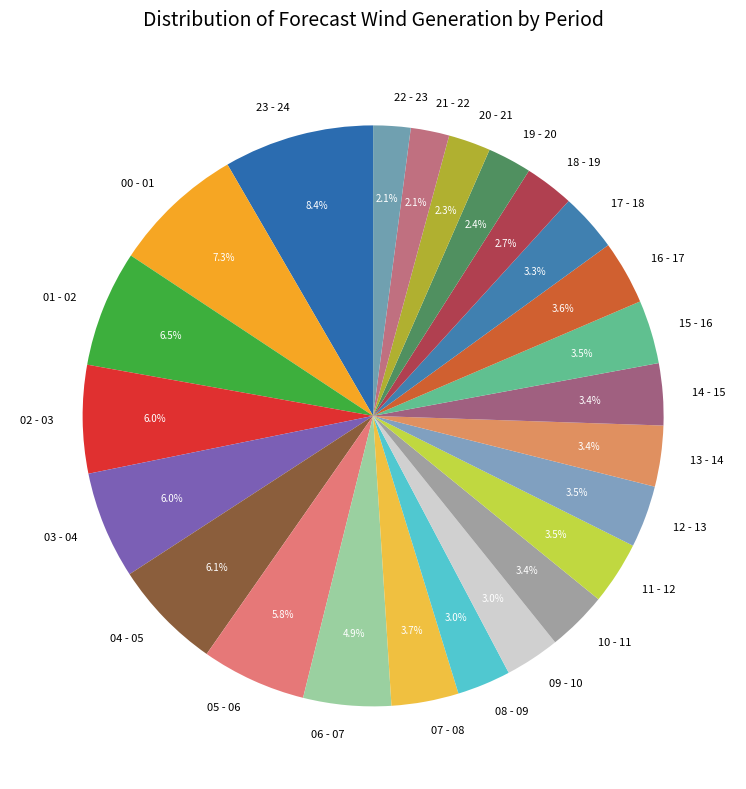

Count the number of slices in the pie.

24